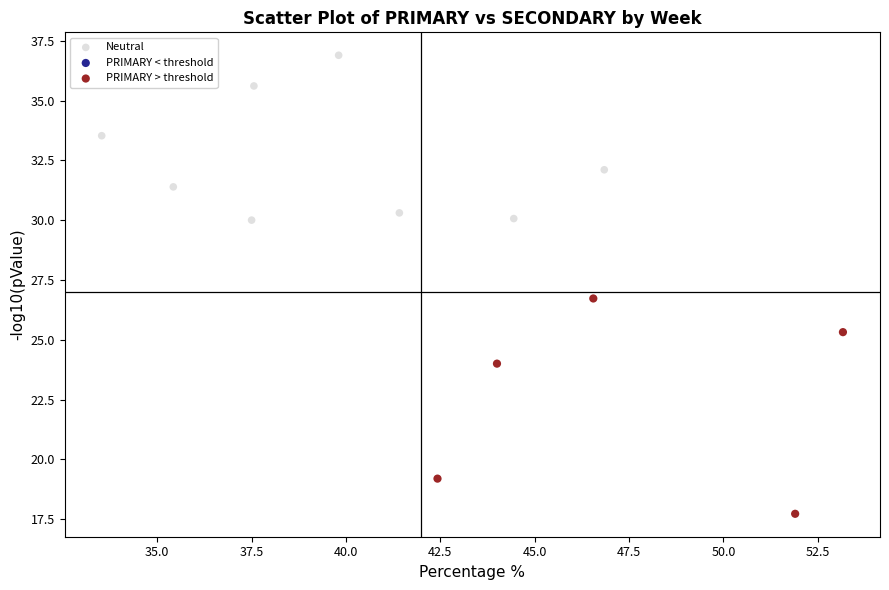

Which series contains the lowest Y value?

PRIMARY > threshold